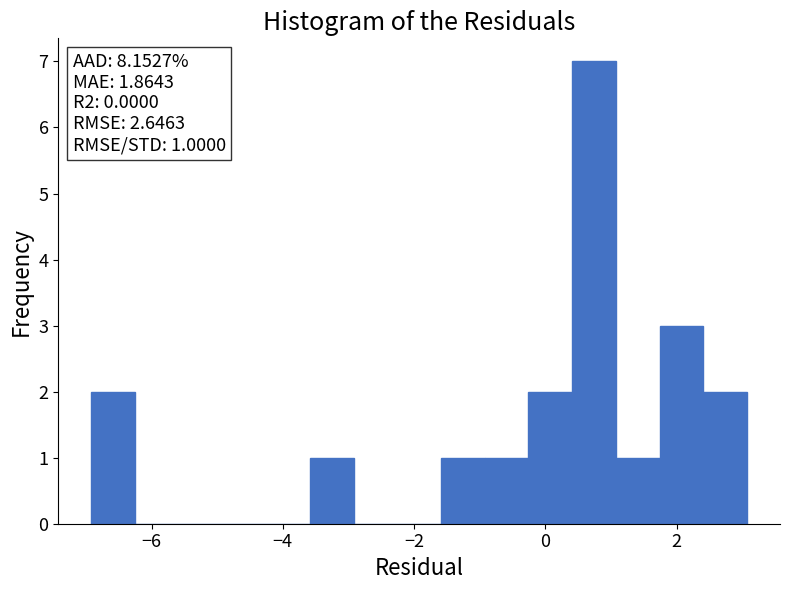

Around what value on the x-axis is the tallest bar? Give the approximate position of its centre, as read against the axis.

0.8